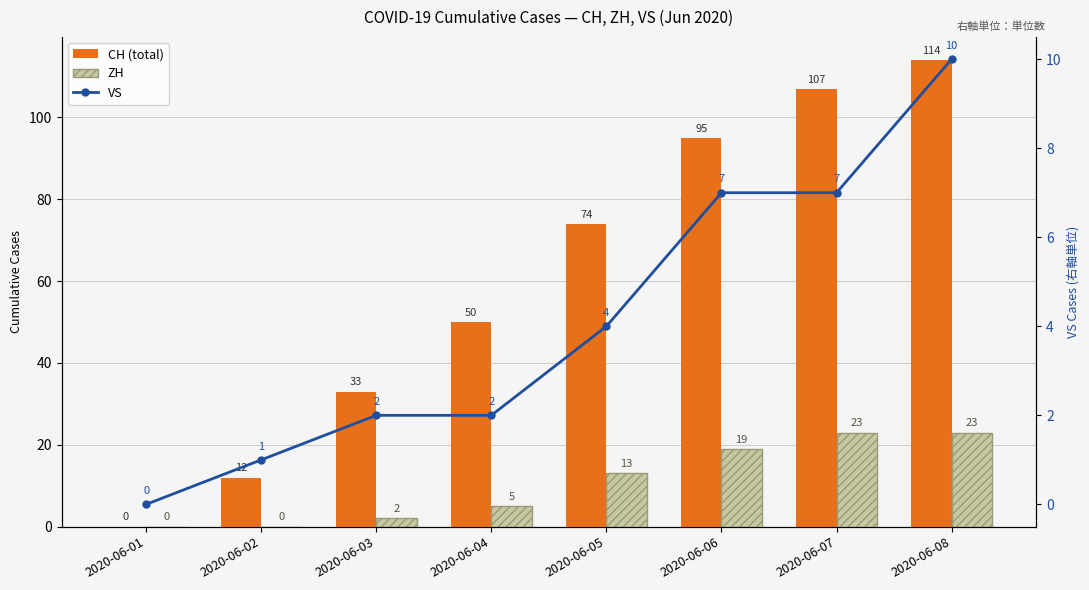

Is the value of ZH at 2020-06-01 greater than the value of CH (total) at 2020-06-05?

No